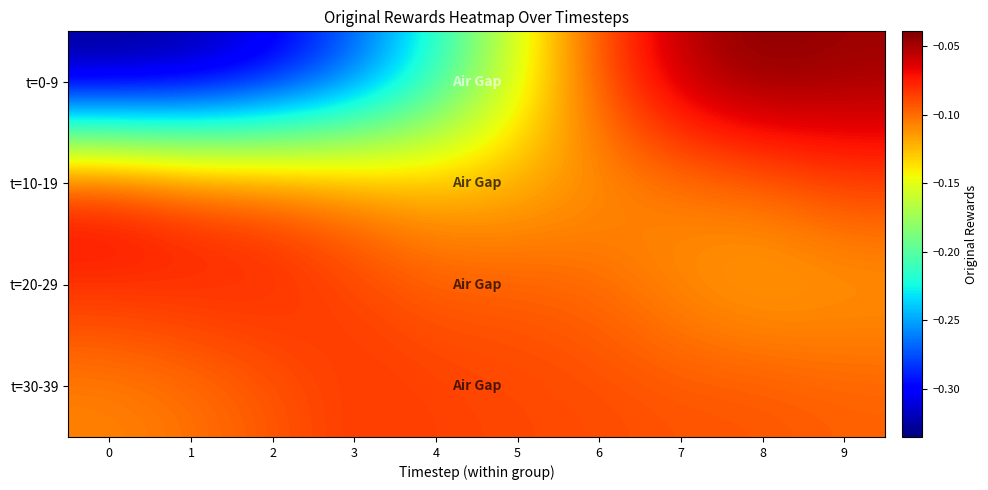

Rank the series by their maximum value, from lowest to highest.

t=30-39, t=20-29, t=10-19, t=0-9